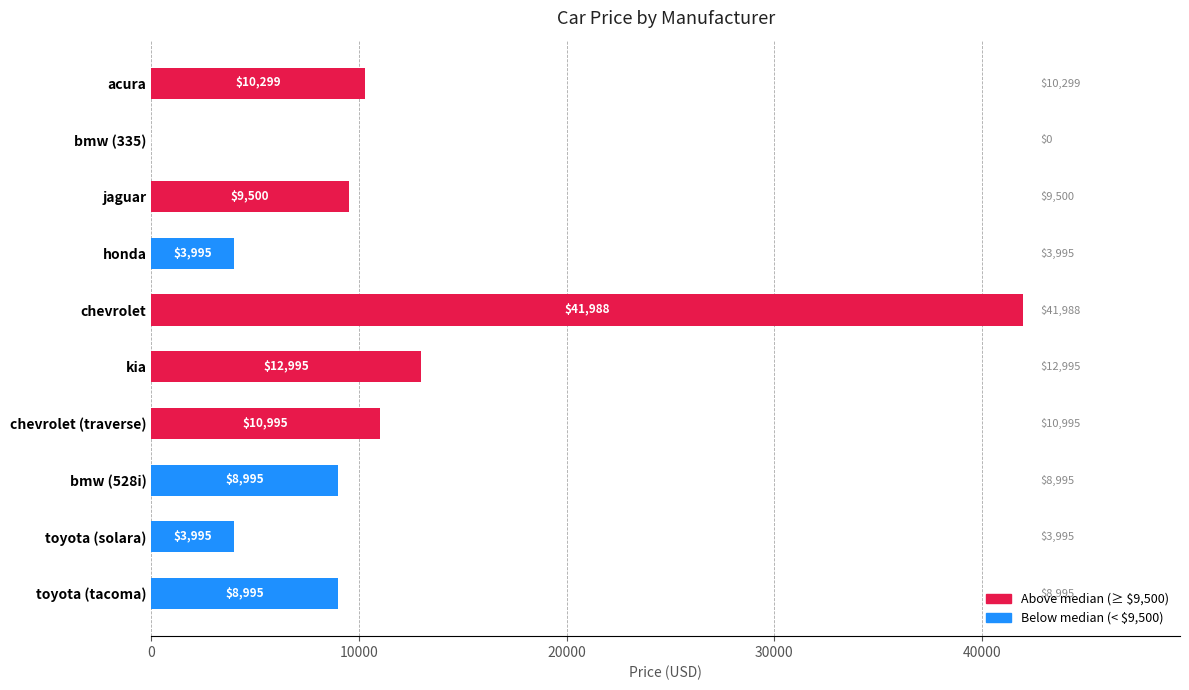

What is the greatest value displayed?

41988